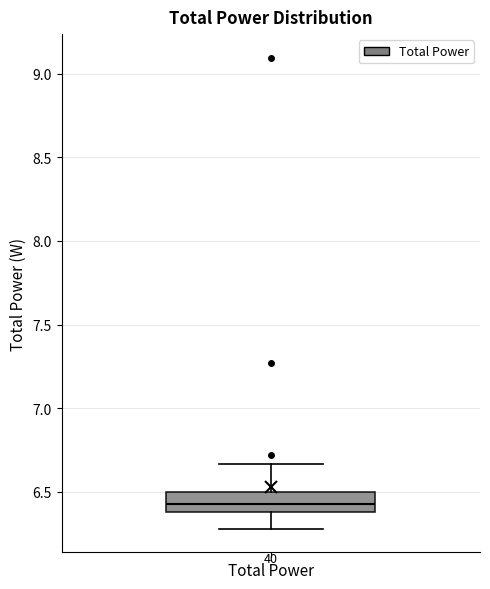

Where is the upper edge of the box for Total Power on the y-axis? The values are not printed on the chart, so give them approximately, as read against the axis.

6.50